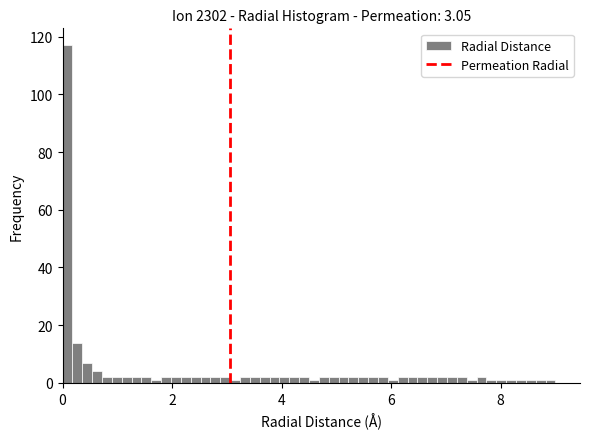

Read against the x-axis, roughly where is the centre of the tallest bar?

0.0